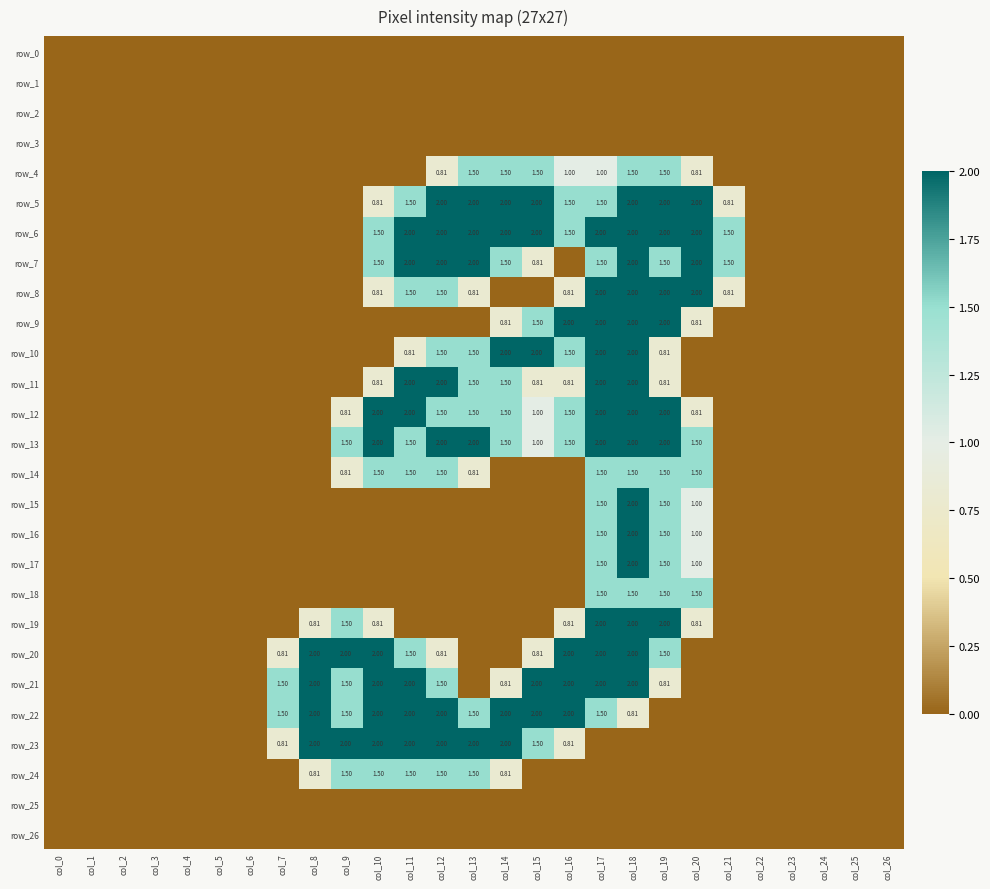

Rank the series by their maximum value, from highest to lowest.

row_5, row_6, row_7, row_8, row_9, row_10, row_11, row_12, row_13, row_15, row_16, row_17, row_19, row_20, row_21, row_22, row_23, row_4, row_14, row_18, row_24, row_0, row_1, row_2, row_3, row_25, row_26